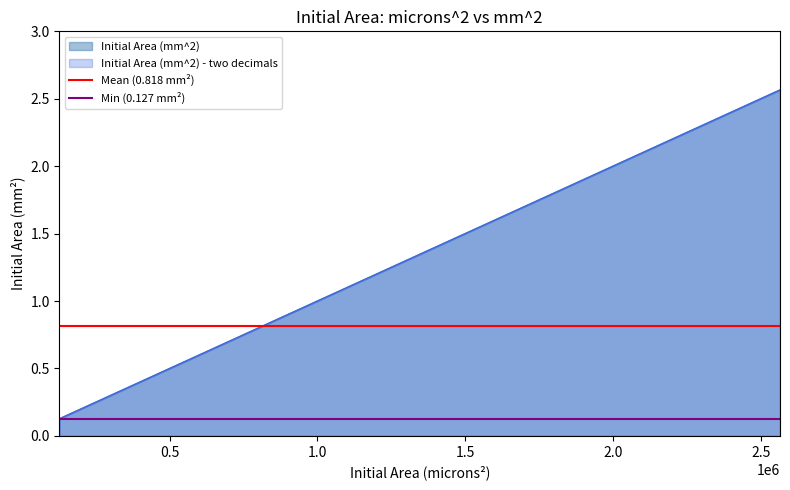

What is the value of the Min (0.127 mm²) point at the 2nd from the left?

0.1